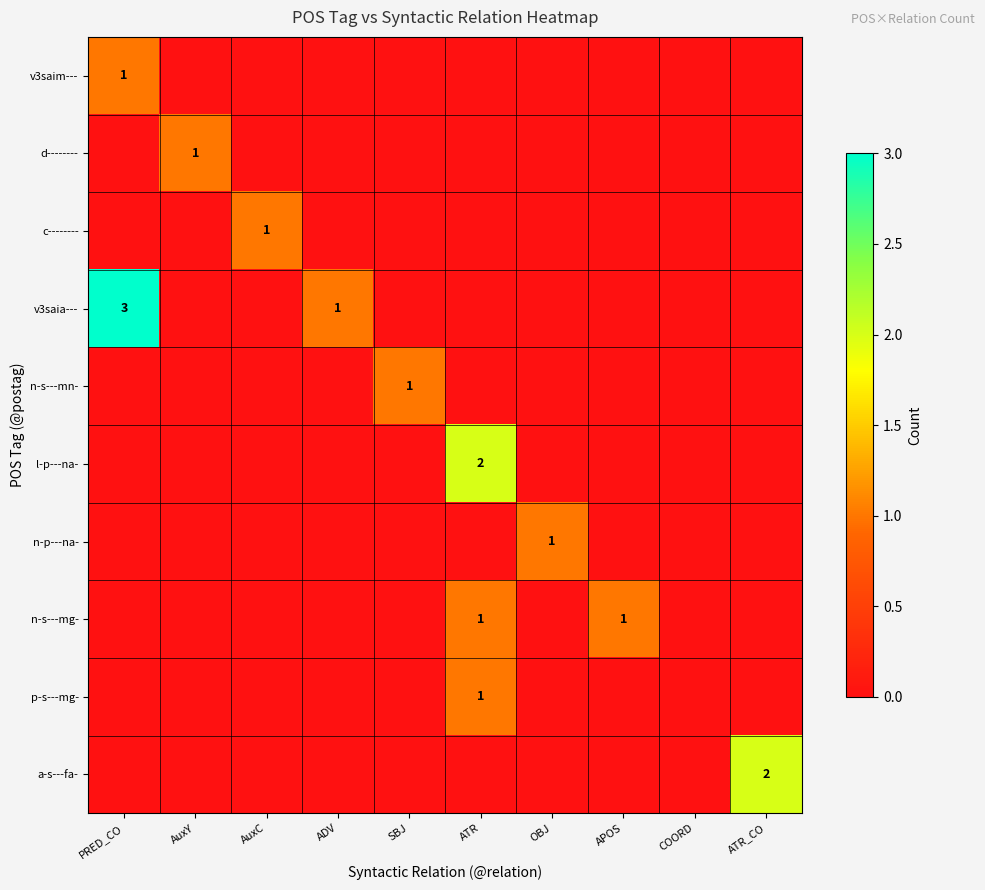

The v3saim--- series shows 1 at COORD. True or false?

False